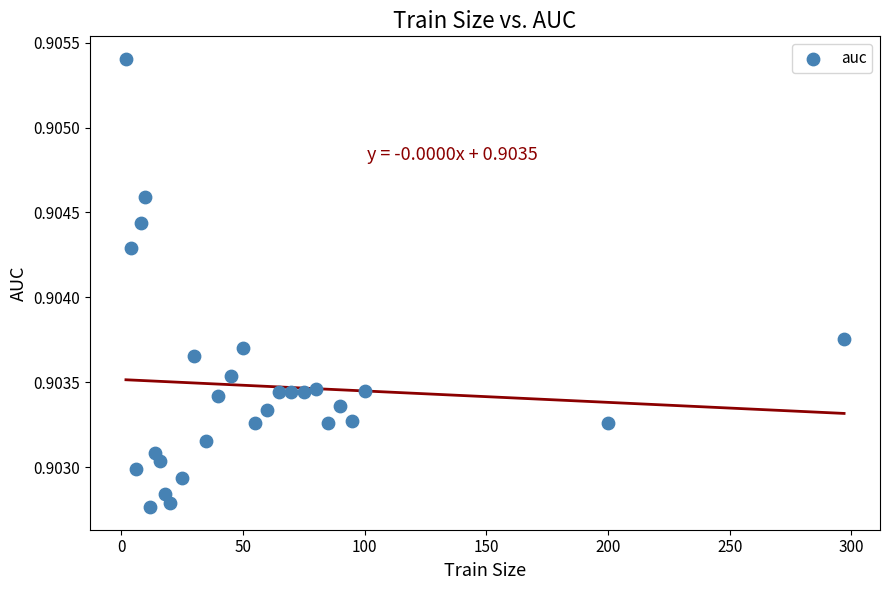

What is the range of X values (max minus min)?

295.0